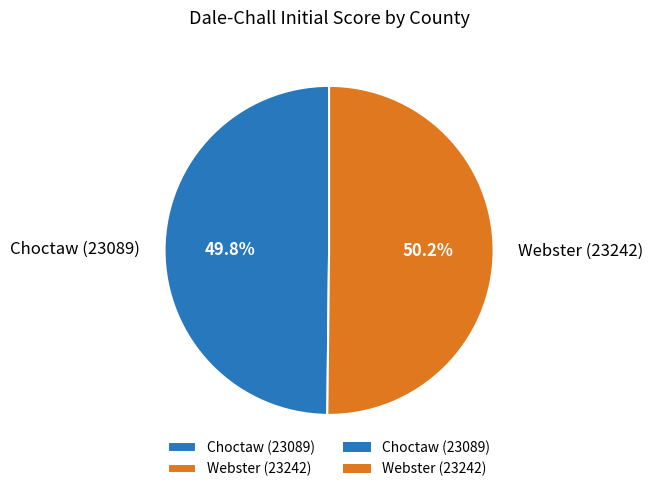

What is the ratio of the value at Choctaw (23089) to the value at Webster (23242)?

1.0